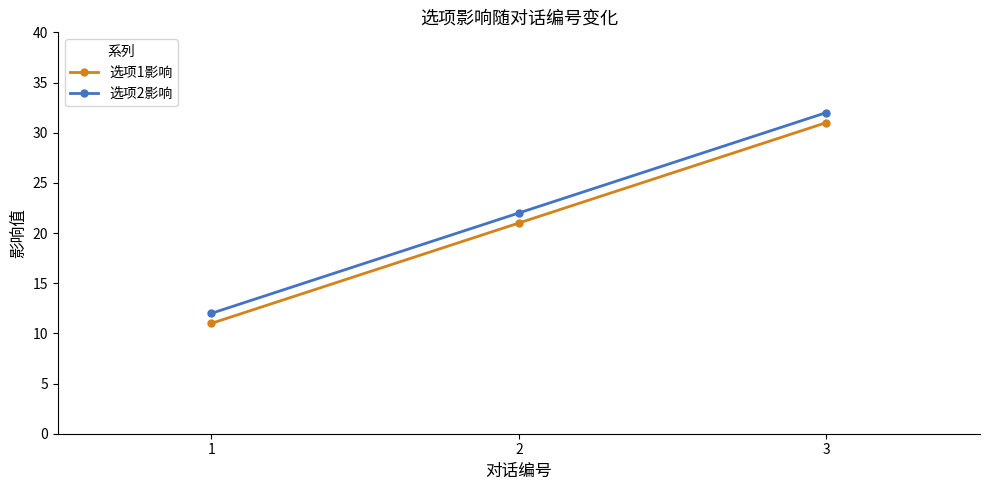

Rank the categories by 选项1影响 value from lowest to highest.

1, 2, 3